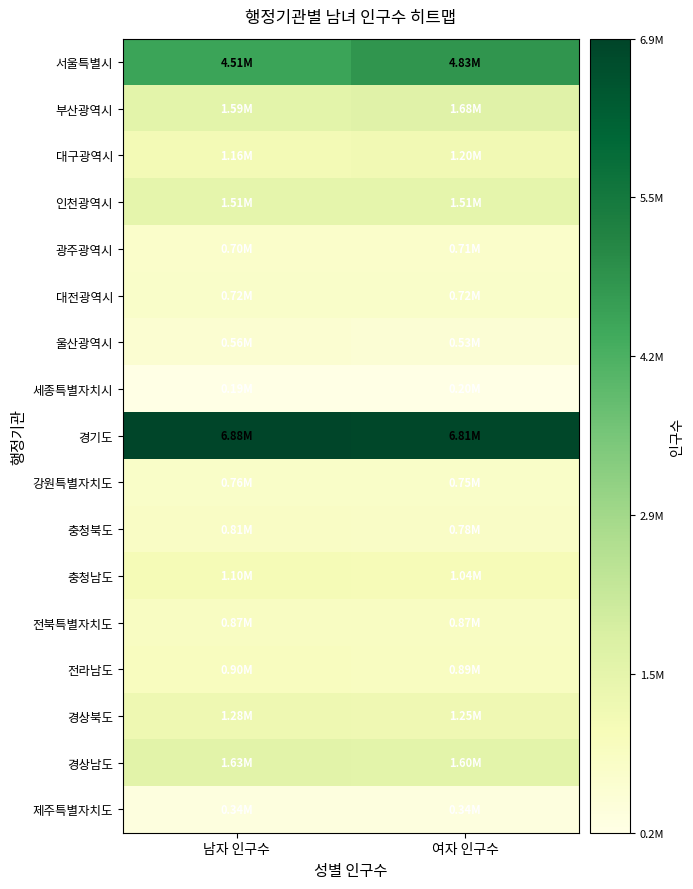

What is the total value across all series at 남자 인구수?

25498324